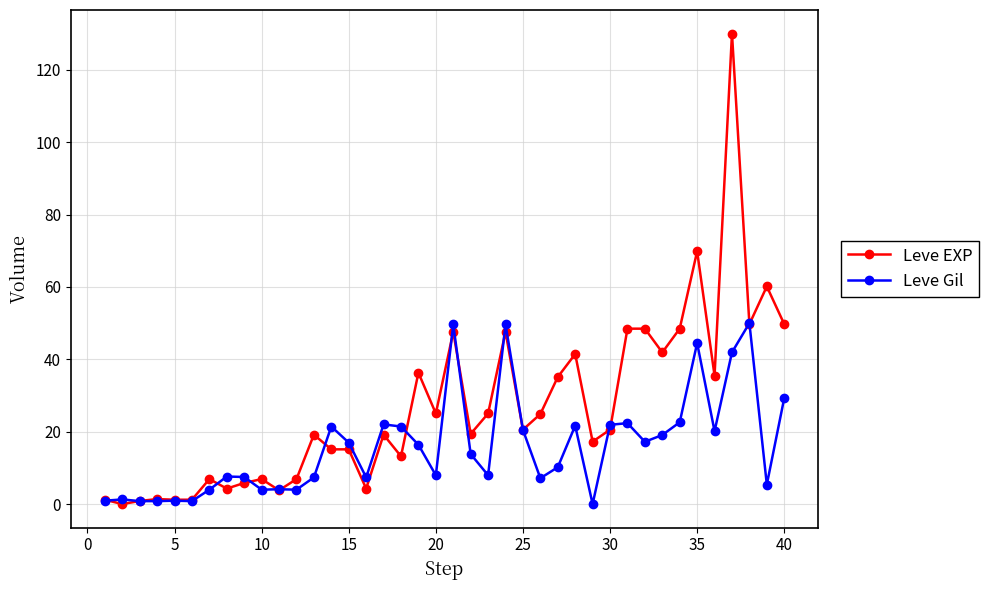

Which series has the largest total across all categories?

Leve EXP